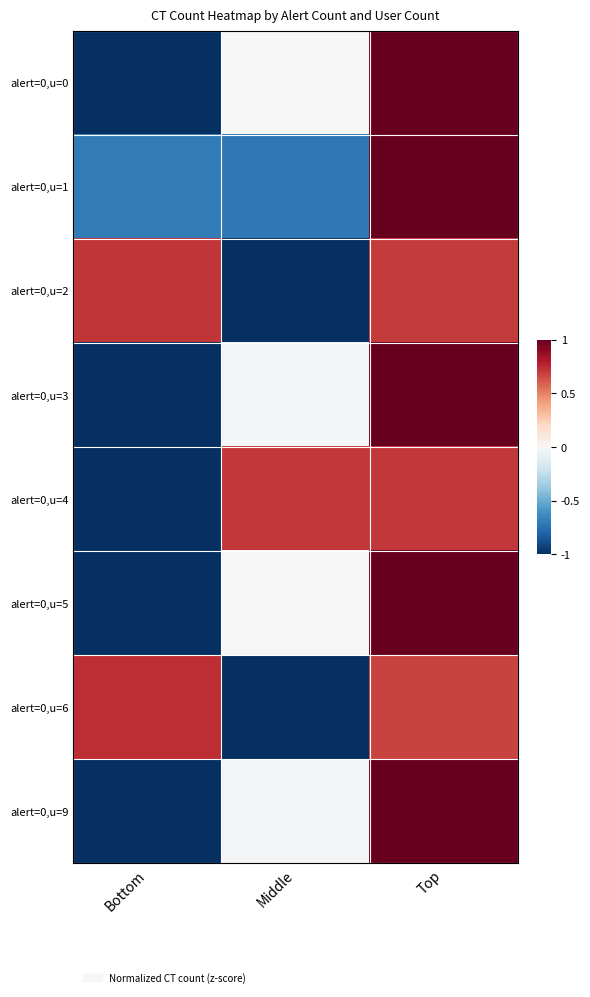

At how many categories does at least one series exceed 0?

3